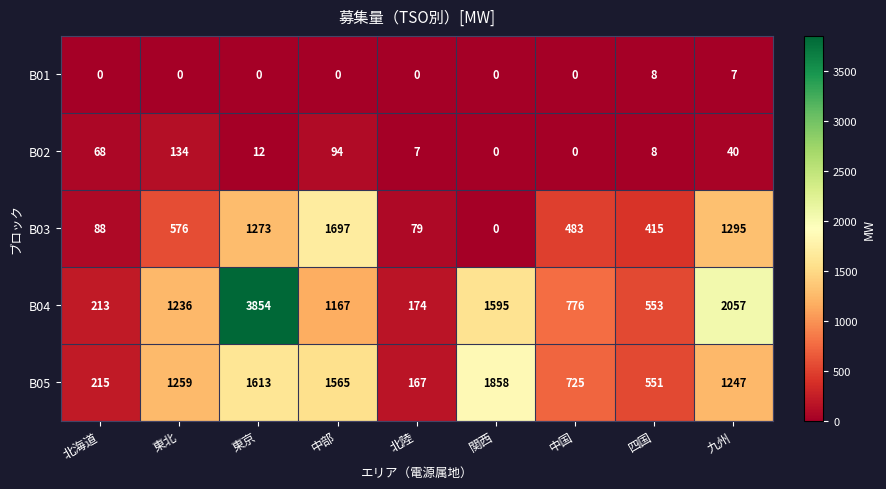

What is the difference between the second highest and second lowest values in the B05 series?

1398